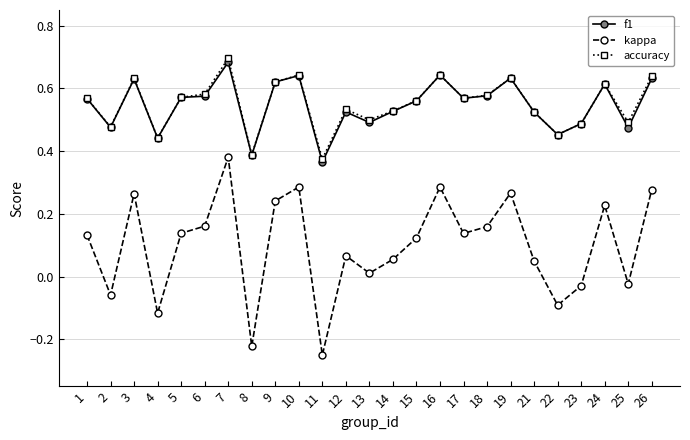

True or false: accuracy and kappa cross at least once.

False